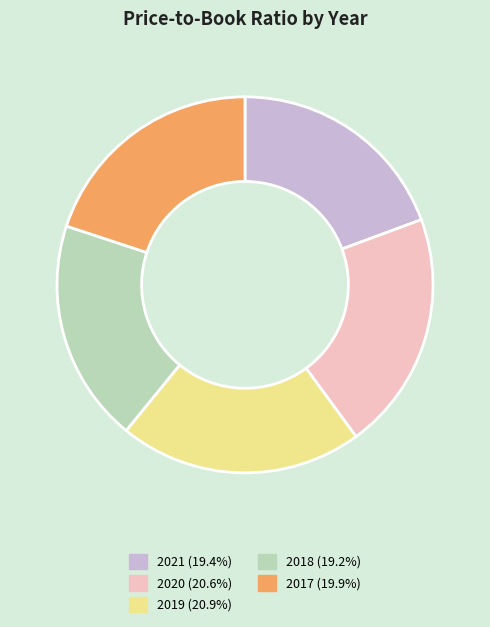

The 2019 slice represents 21% of the pie. True or false?

True